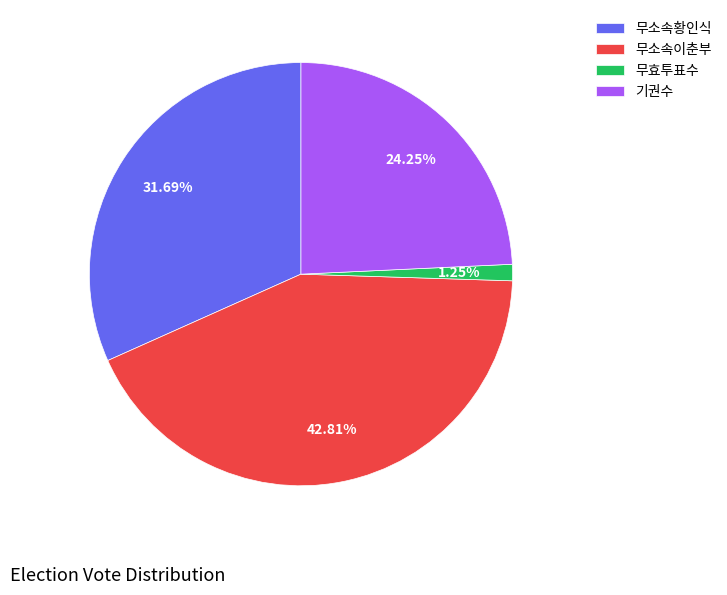

What is the smallest slice in the pie chart?

무효투표수